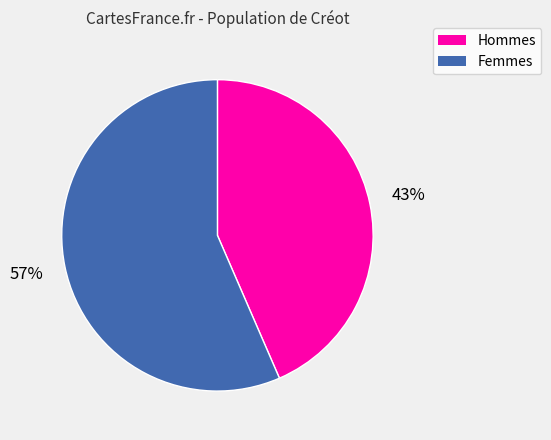

Is there any slice that represents more than half of the pie?

Yes